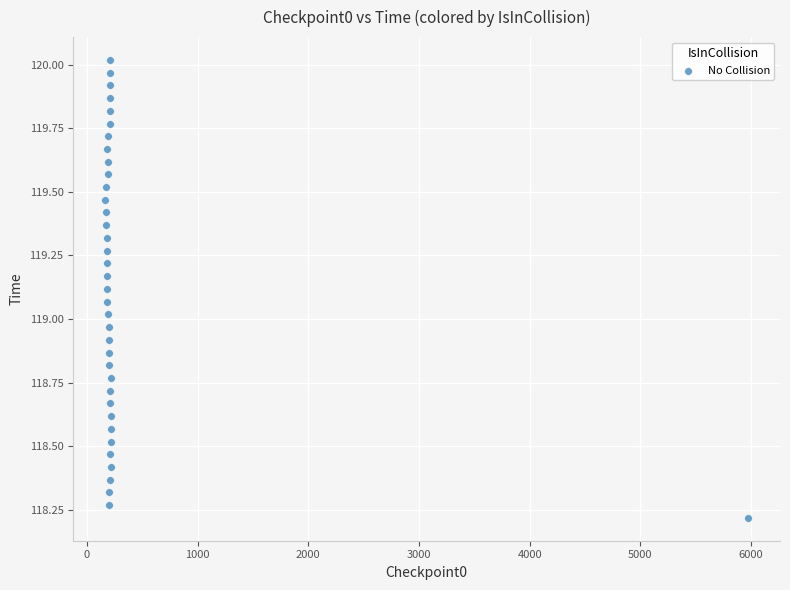

What is the range of X values (max minus min)?

5802.7